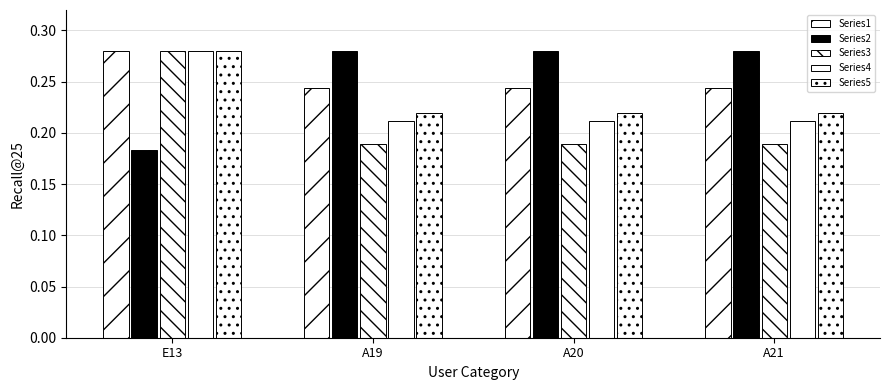

True or false: Series3 has a value of 0.2 at A20.

True